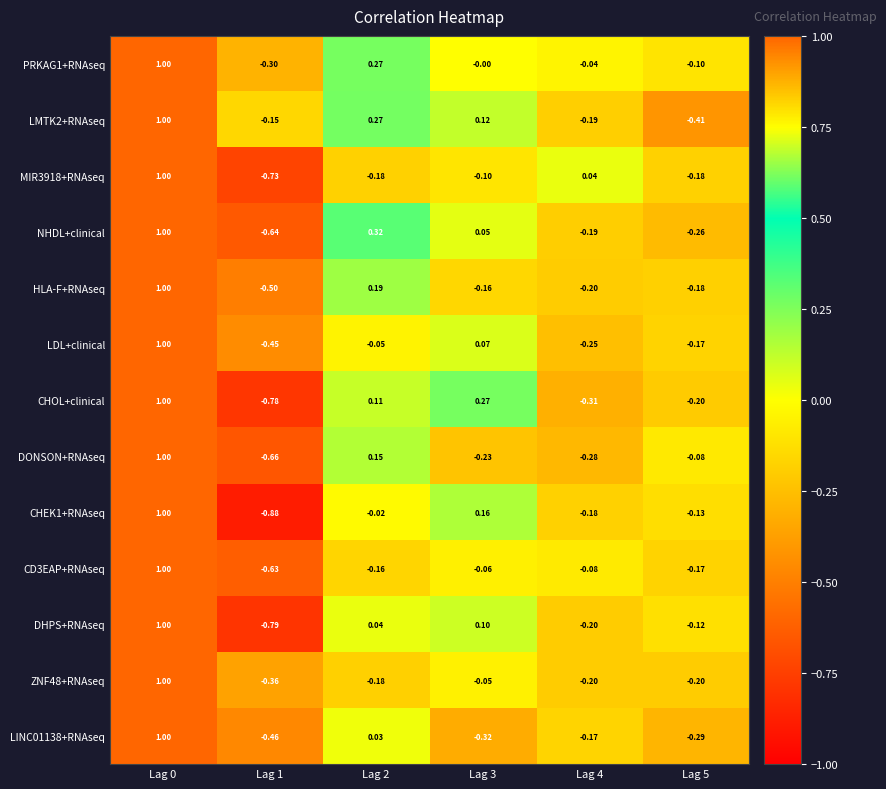

Between Lag 1 and Lag 2, which series saw the biggest shift?

NHDL+clinical